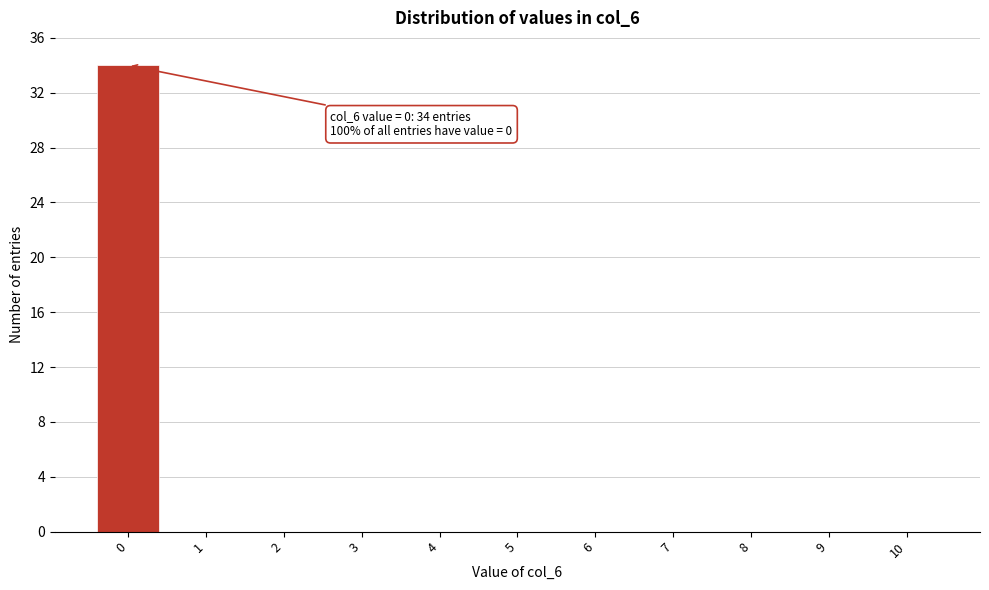

Reading right to left, extract all data points from this chart.

10=0	9=0	8=0	7=0	6=0	5=0	4=0	3=0	2=0	1=0	0=34